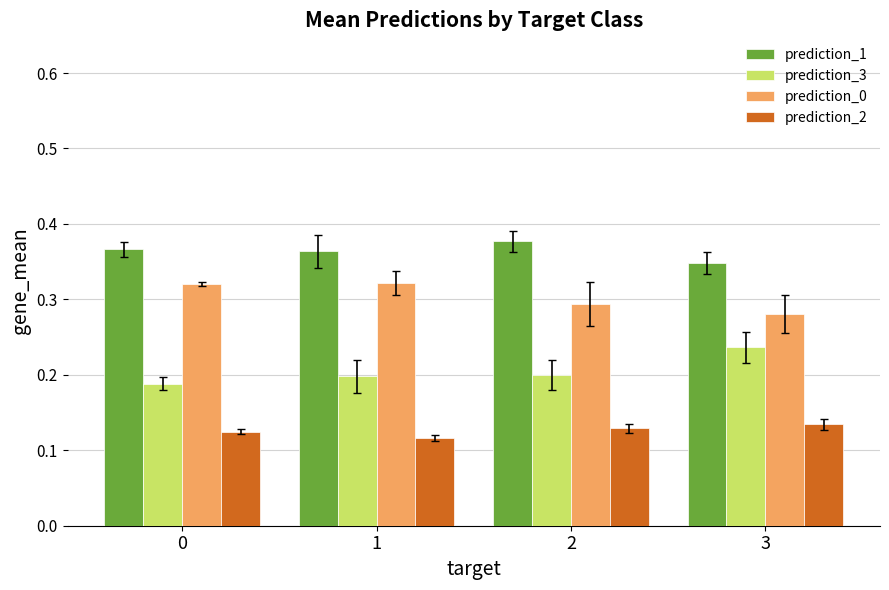

What is the total value across all series at 3?

1.0